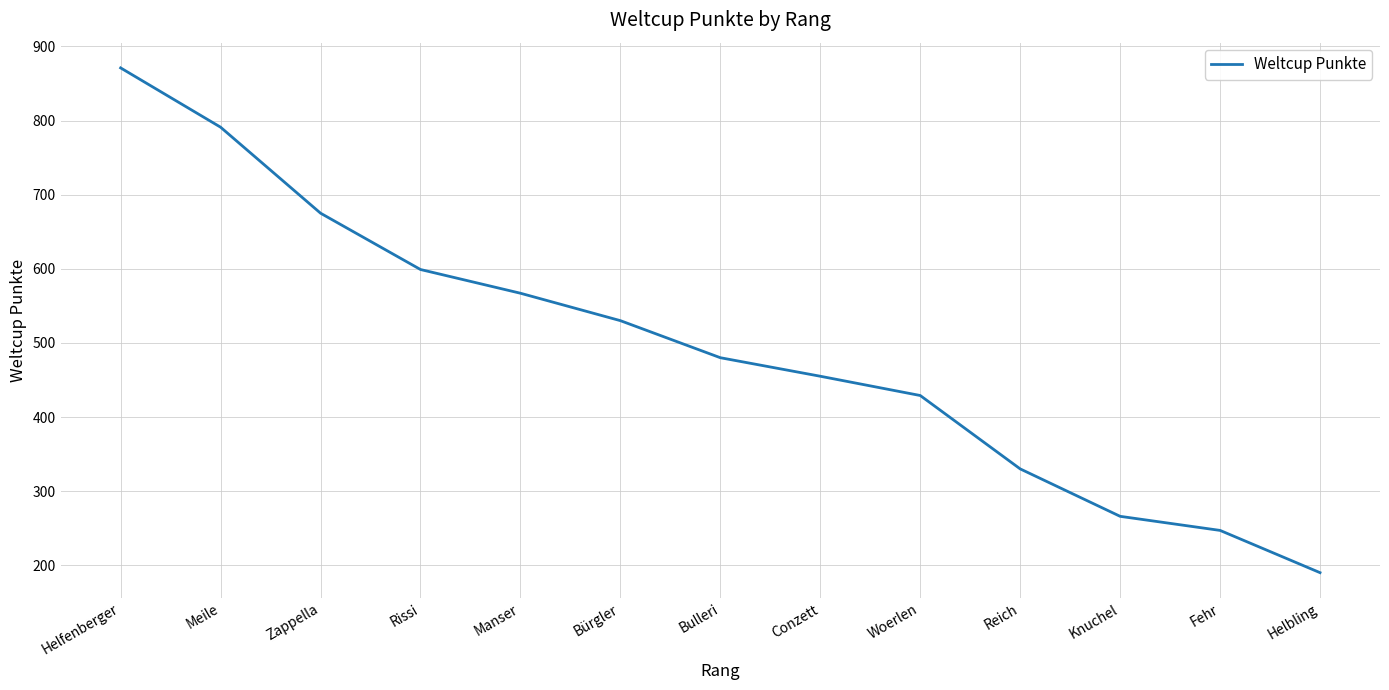

Where does the data first go above 480?

Helfenberger